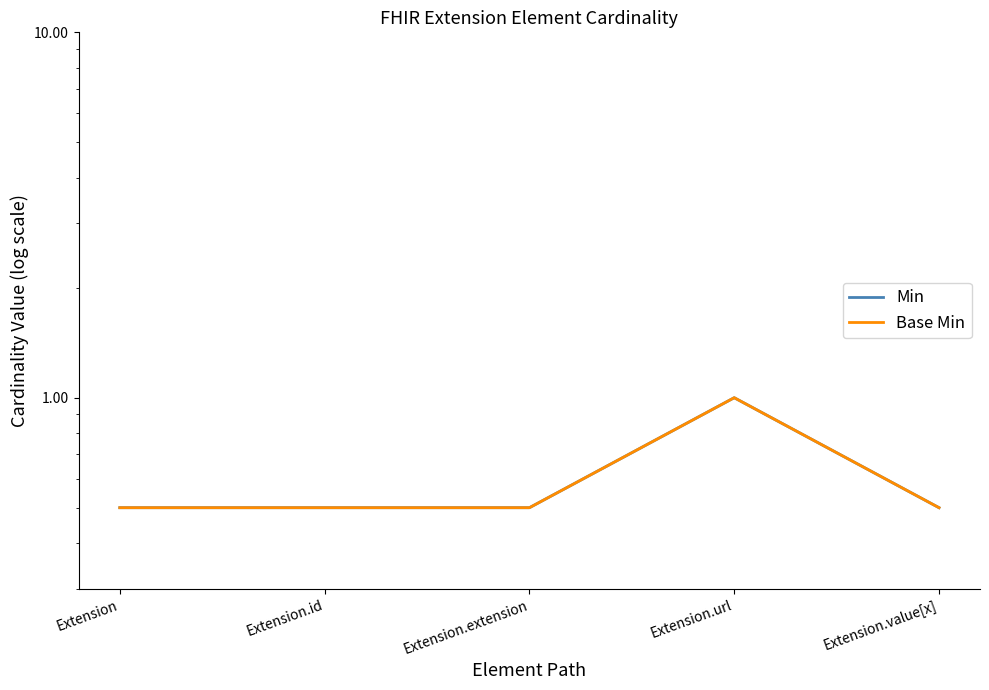

What is the difference between the maximum and second lowest values in the Base Min series?

0.5